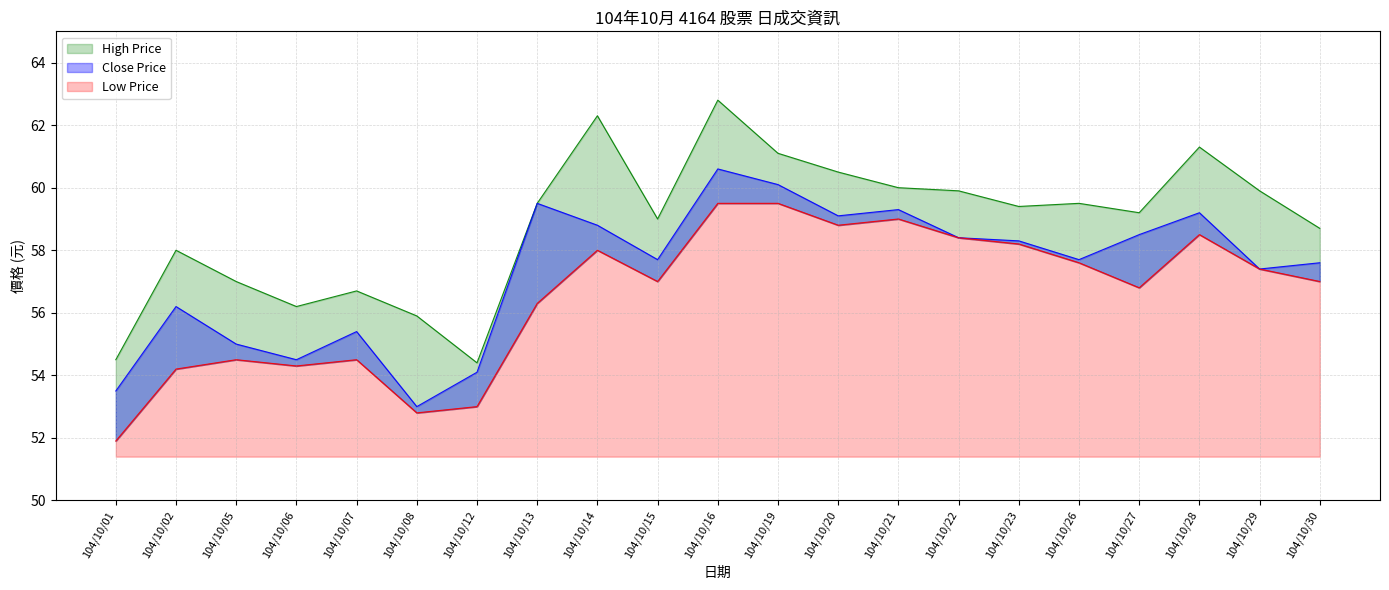

What is the value of the High Price point at the 8th from the left?

59.5